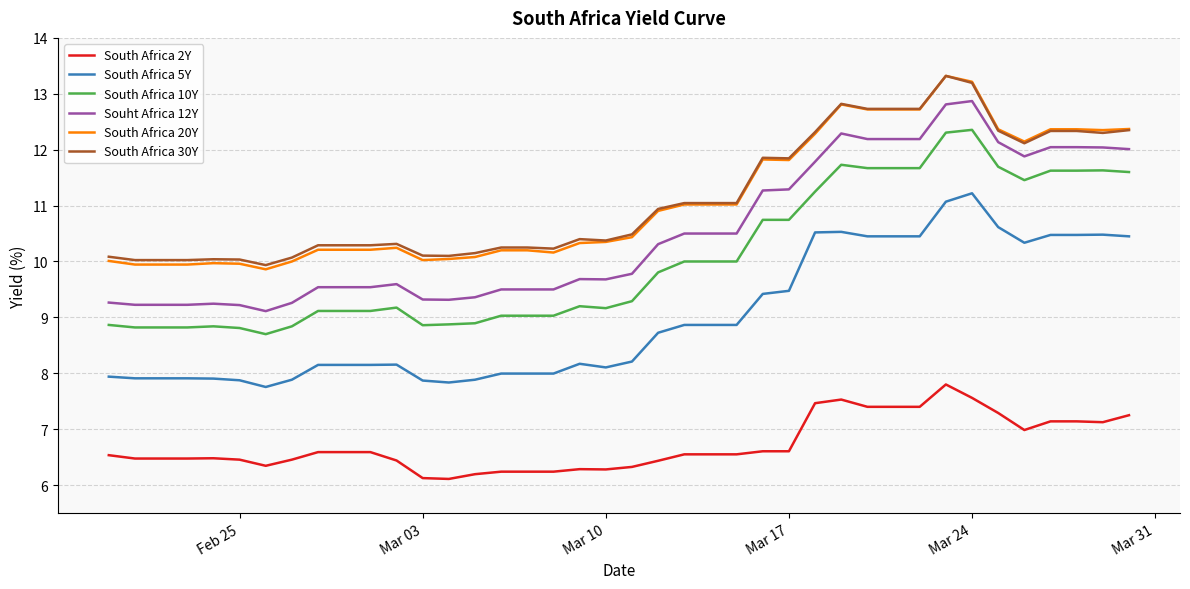

True or false: South Africa 10Y has more than 0 interior local peaks.

True